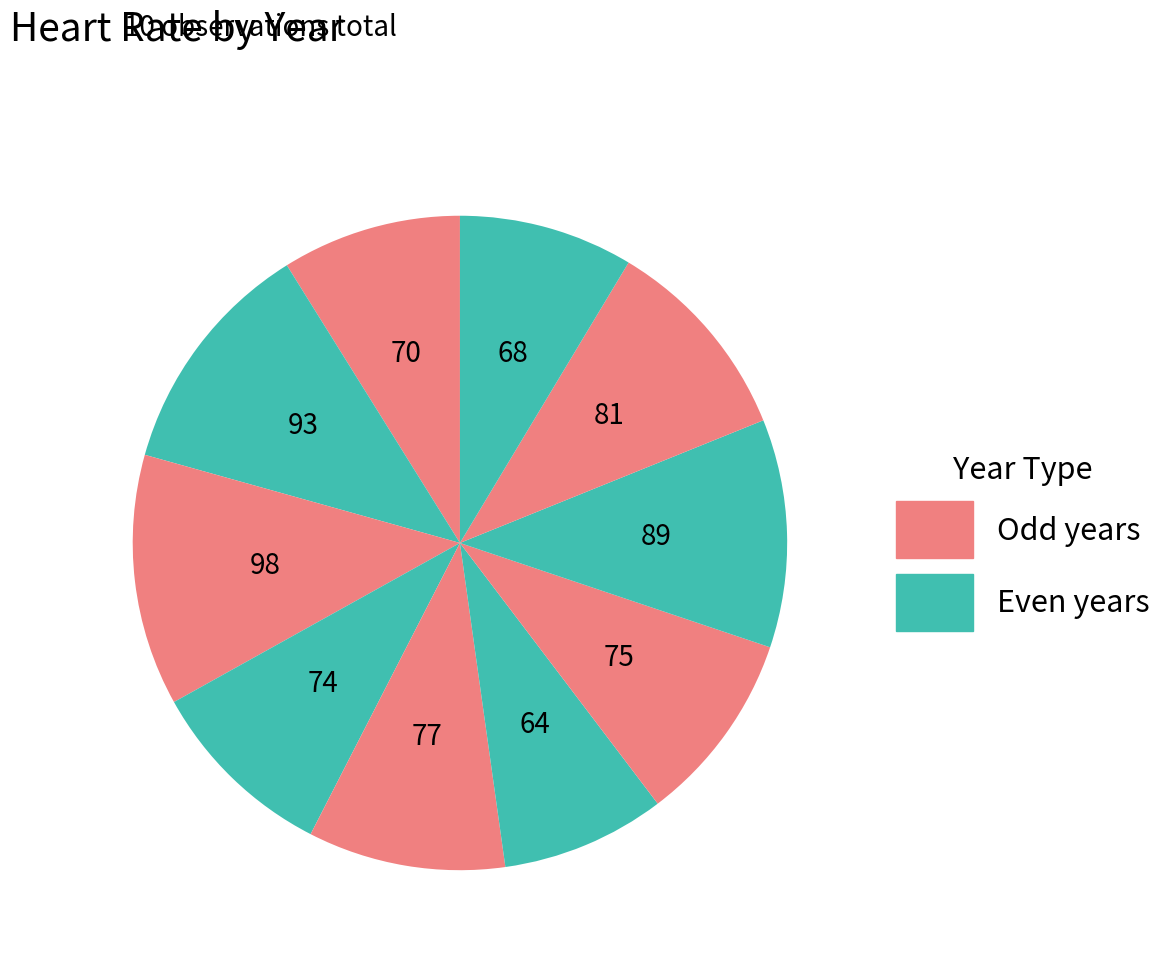

Count the number of slices in the pie.

10